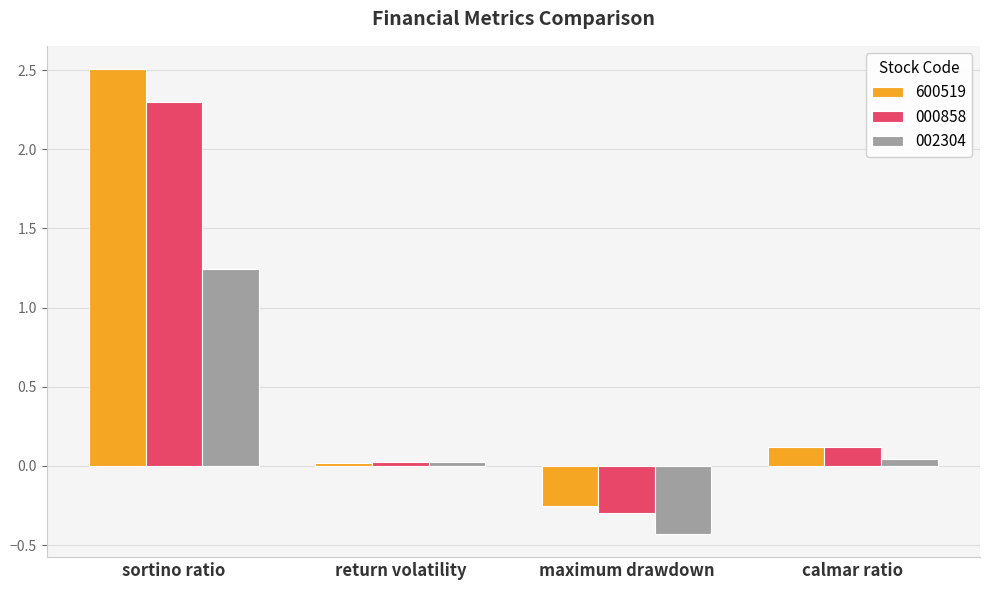

What is the sum of all 000858 values?

2.1